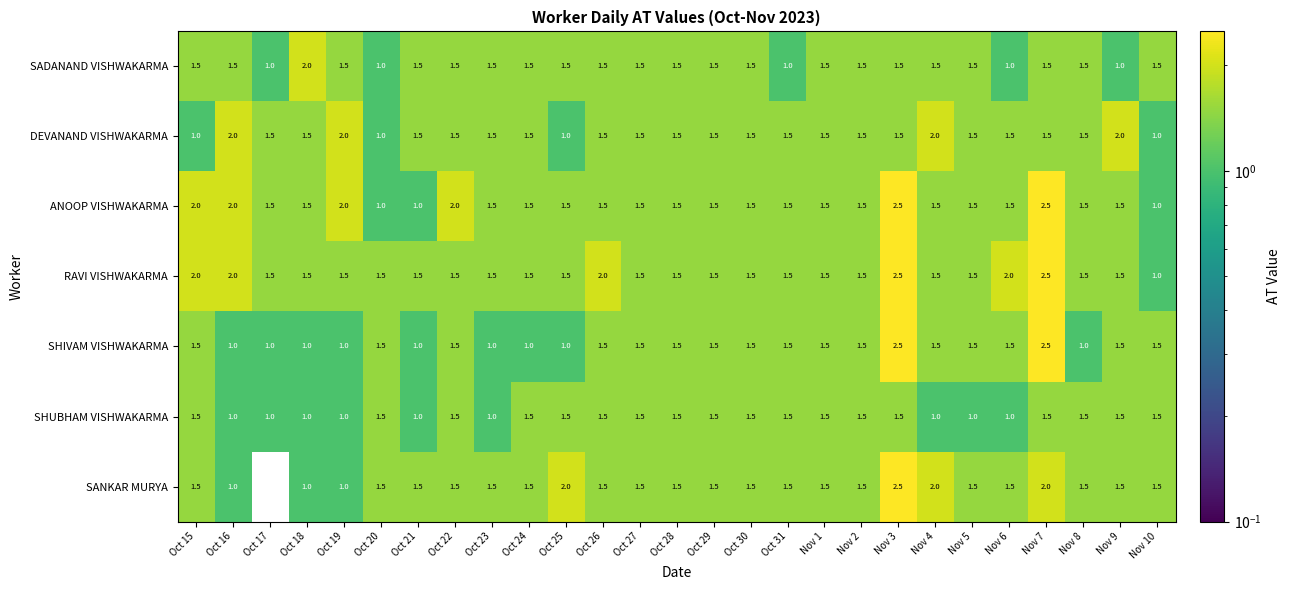

At which category does the chart reach its minimum across all series?

Oct 17